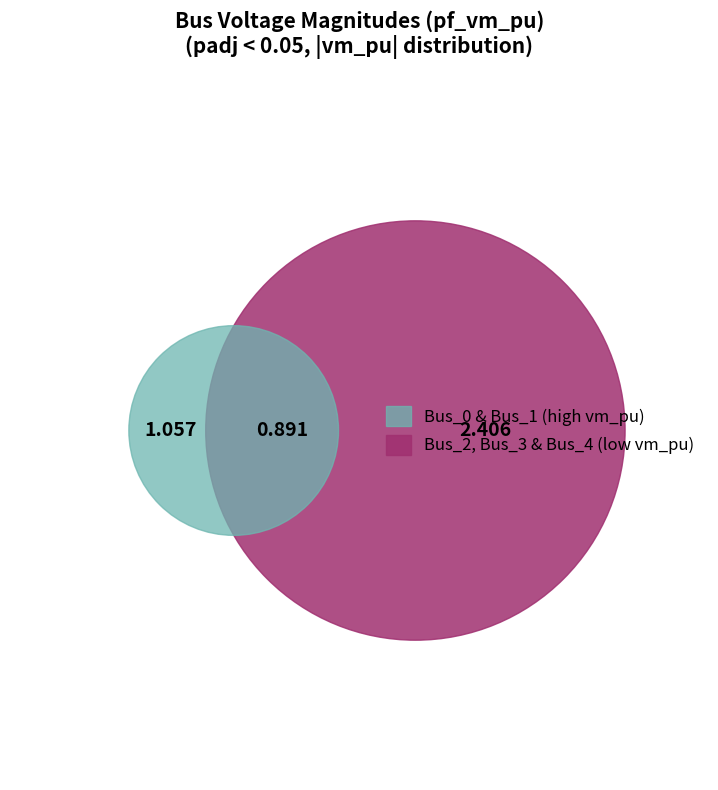

Does Bus_3 account for over 50% of the chart?

No